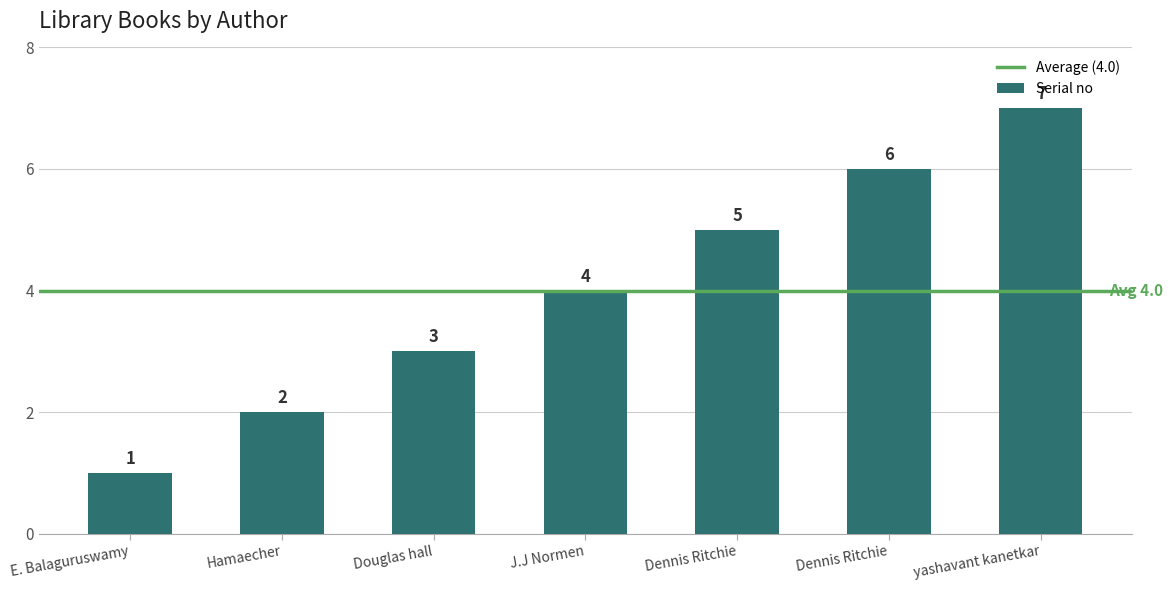

Reading left to right, list all the values displayed in this chart.

1	2	3	4	5	6	7